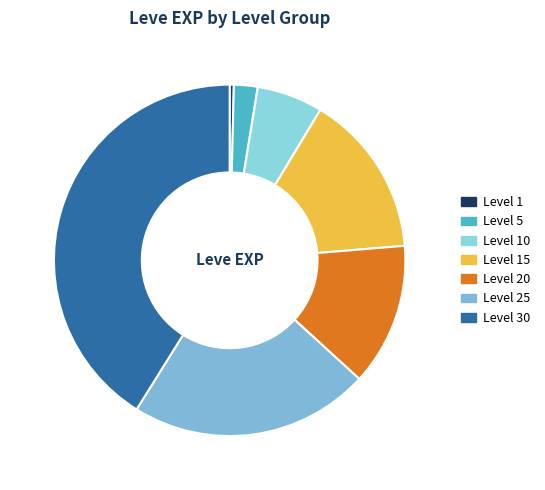

To the nearest percent, what is the difference between the largest and smallest slice percentages?

41%